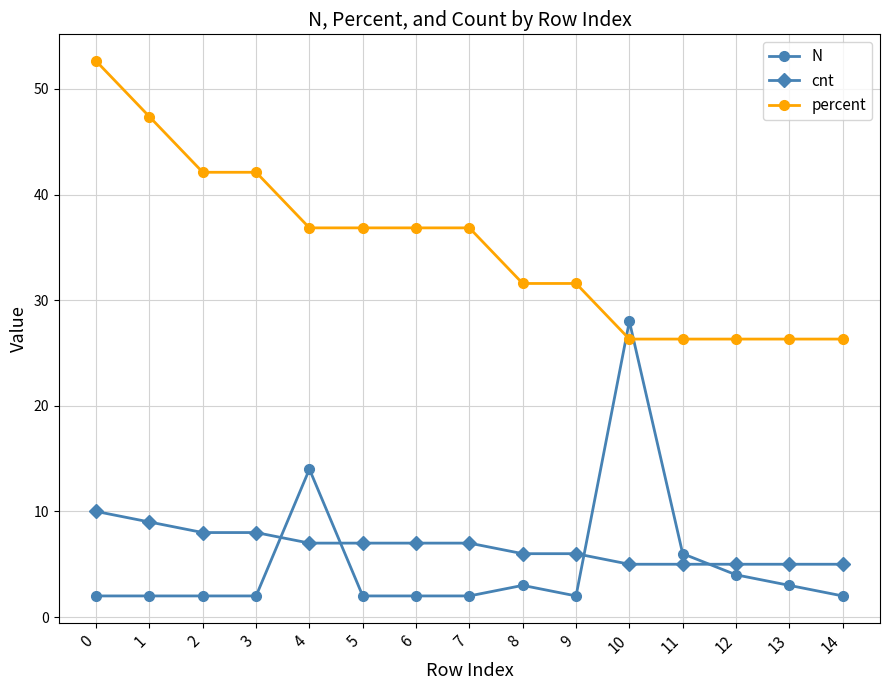

Rank the series at 6 from lowest to highest value.

N, cnt, percent